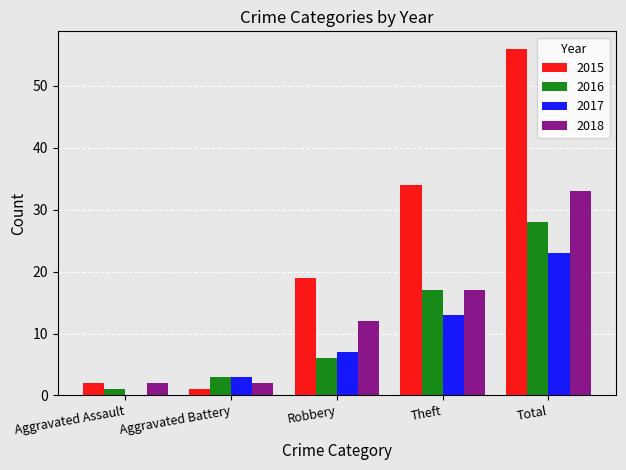

Where is 2016 nearest to the value 14?

Theft